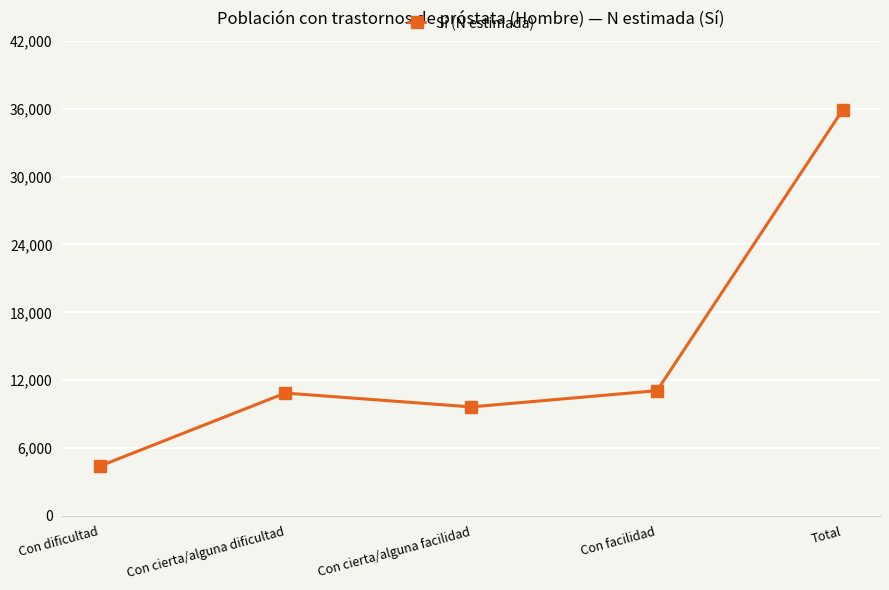

What is the greatest value displayed?

35924